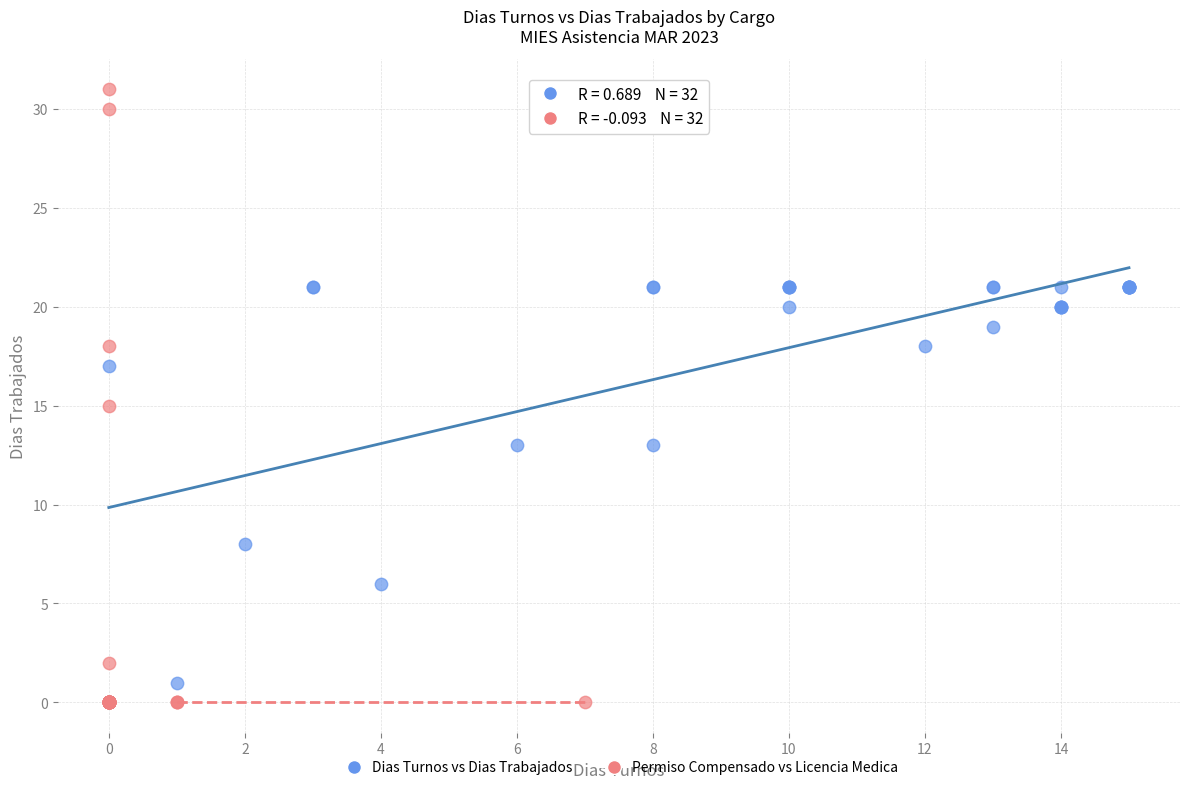

Which series has the largest Y range (max minus min)?

Permiso Compensado vs Licencia Medica